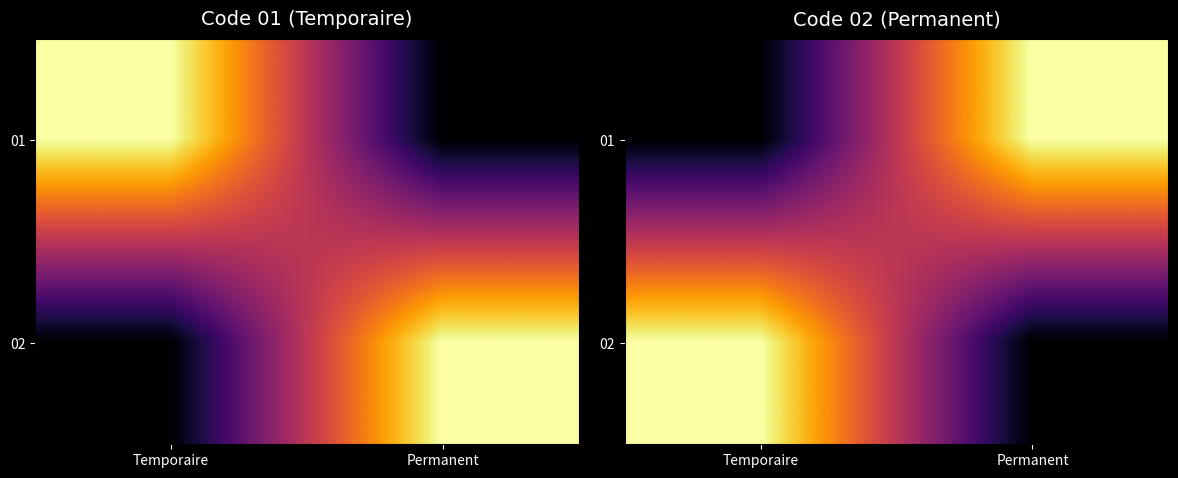

At which category is the sum across all series the highest?

Temporaire